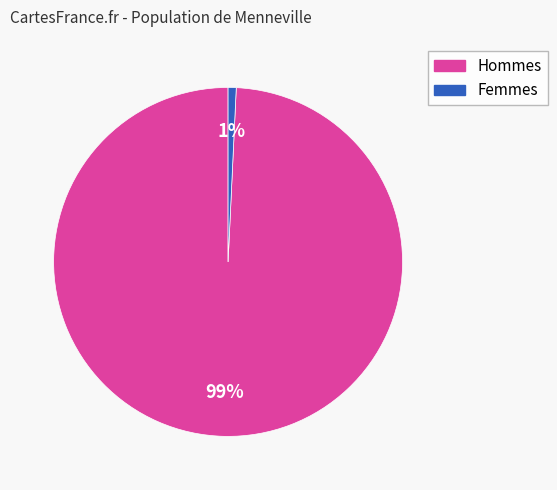

To the nearest percent, what is the average slice percentage?

50%